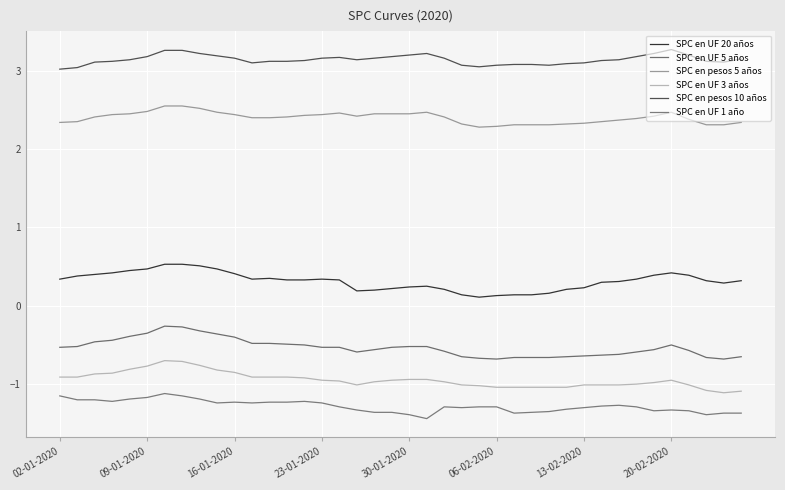

Count the number of data series in this chart.

6